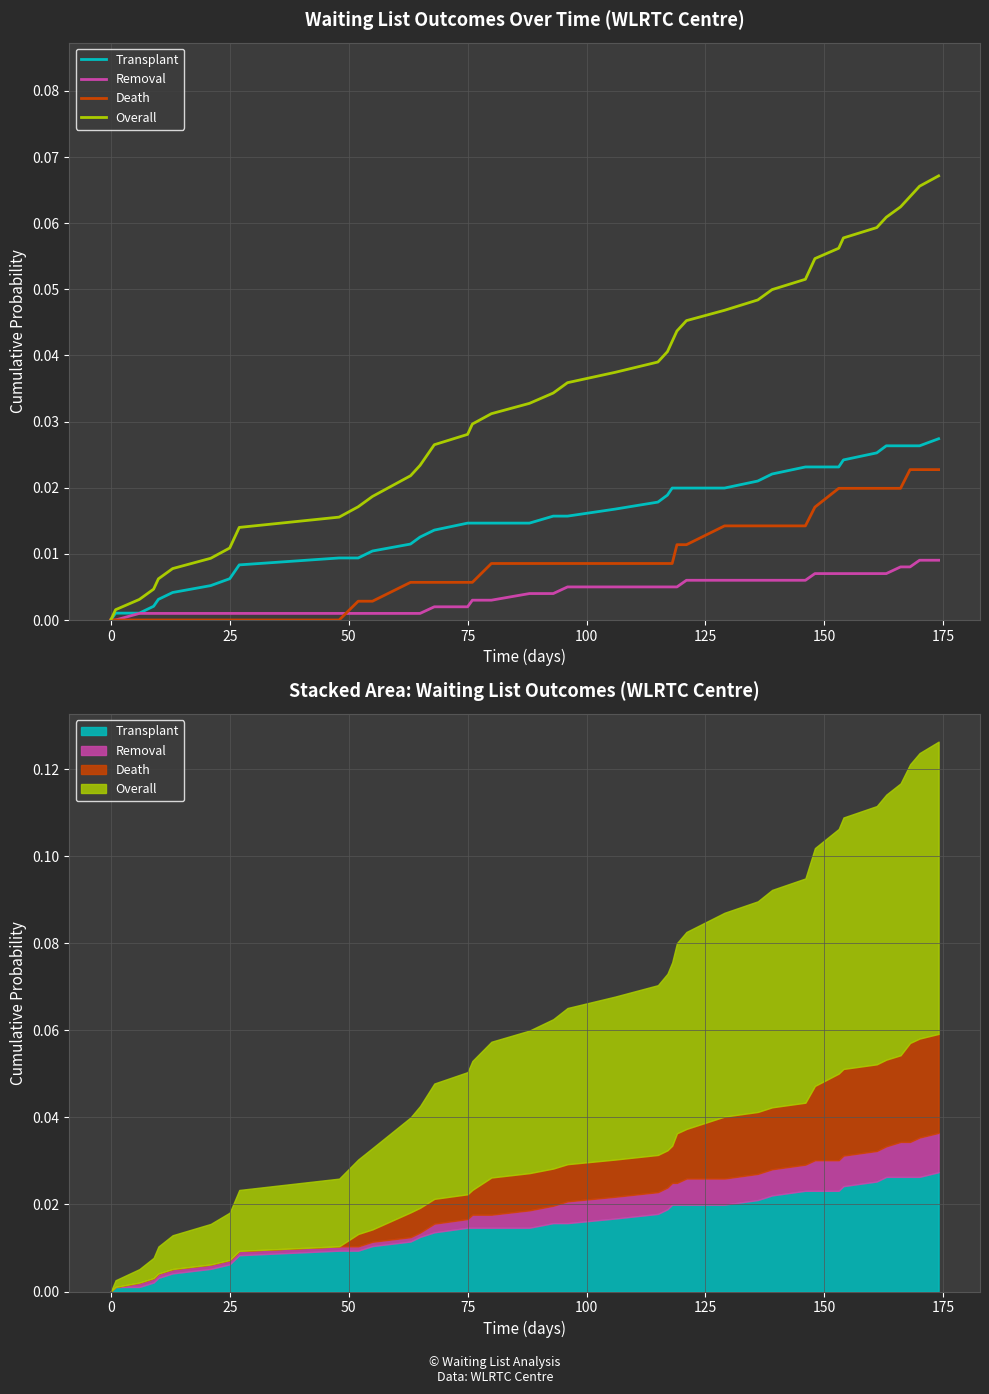

Is the value of Removal at 28 greater than the value of Transplant at 32?

No